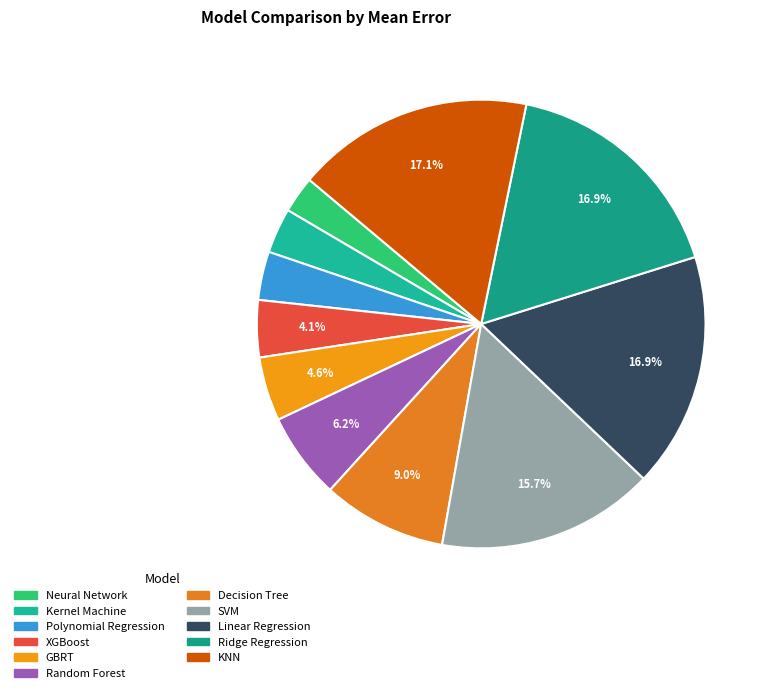

Combined, do Polynomial Regression and Linear Regression account for over 50%?

No